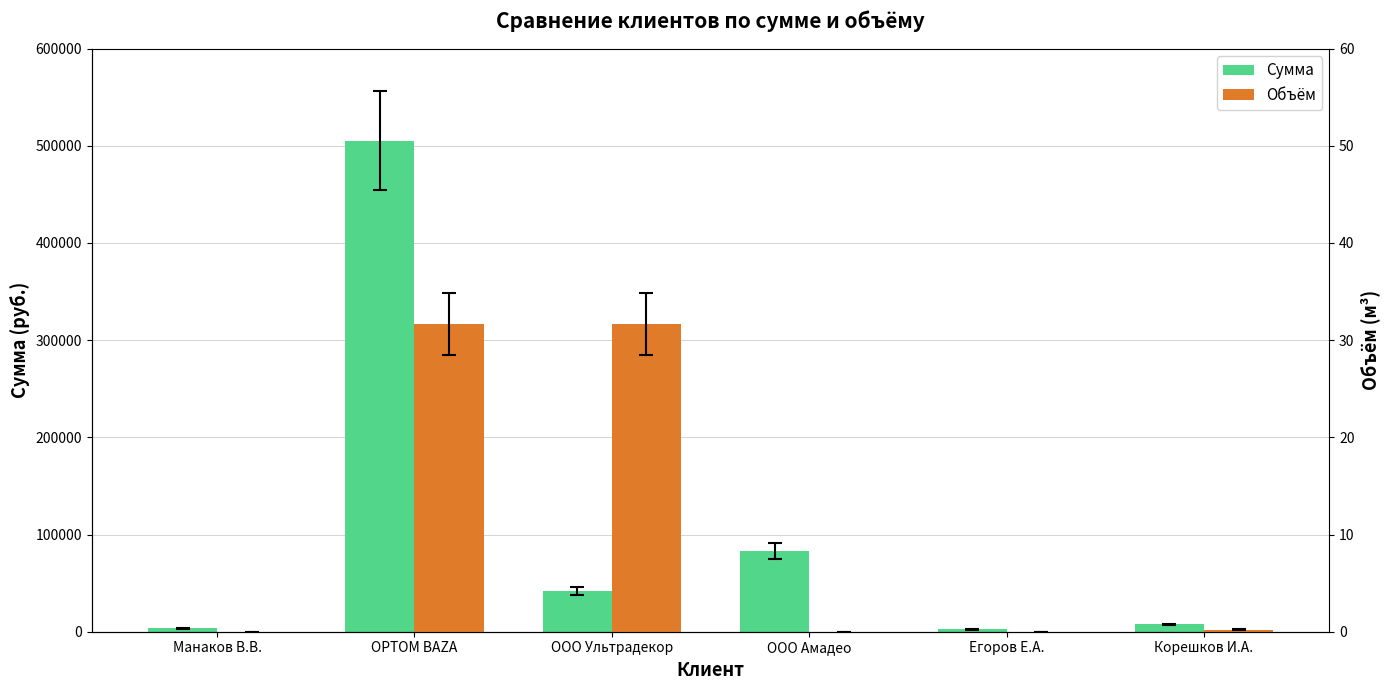

Which series changed the most between ООО Ультрадекор and ООО Амадео?

Сумма